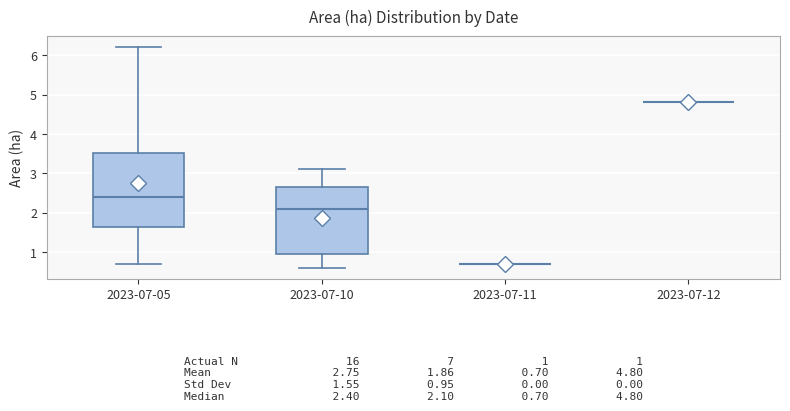

Comparing the boxes themselves (not the whiskers), which one is the tallest?

2023-07-05